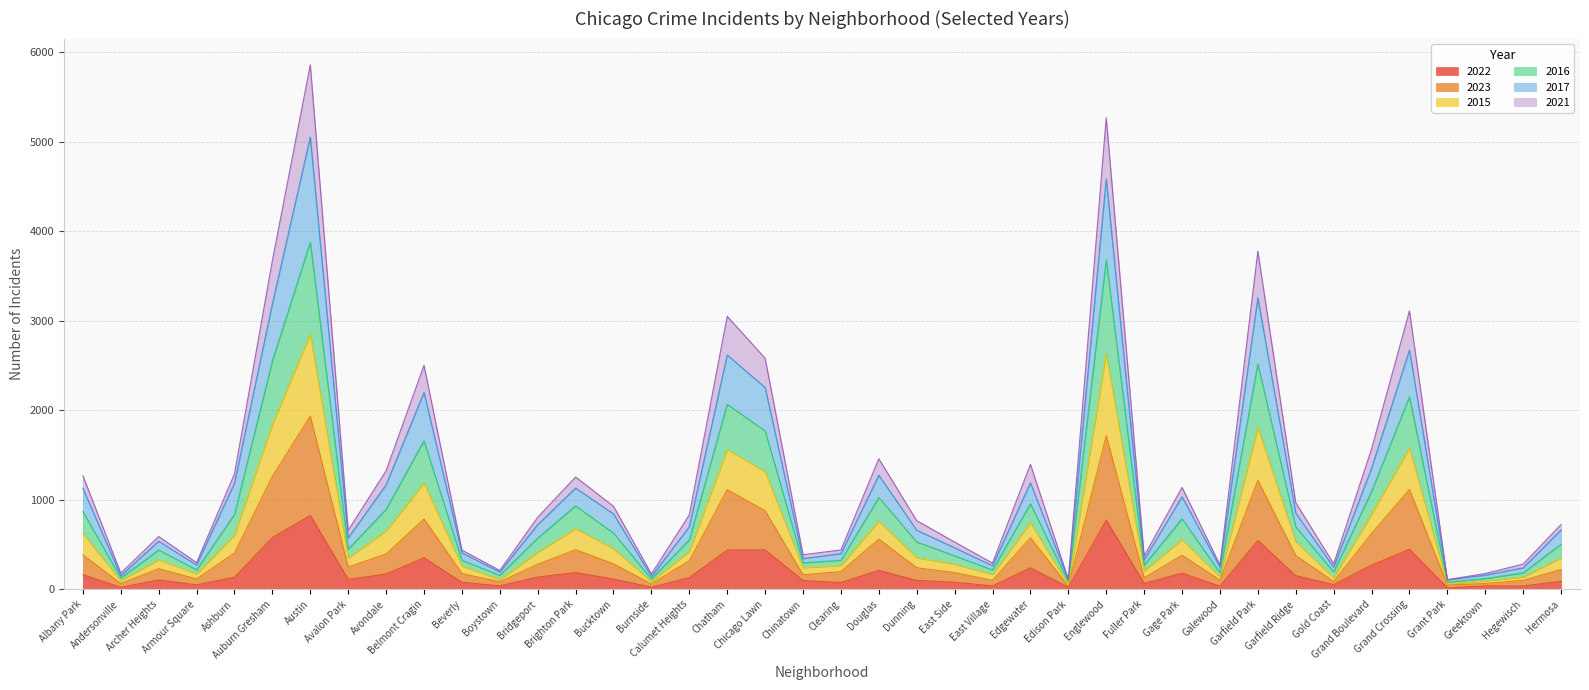

What is the label of the 26th point from the left?

Edgewater